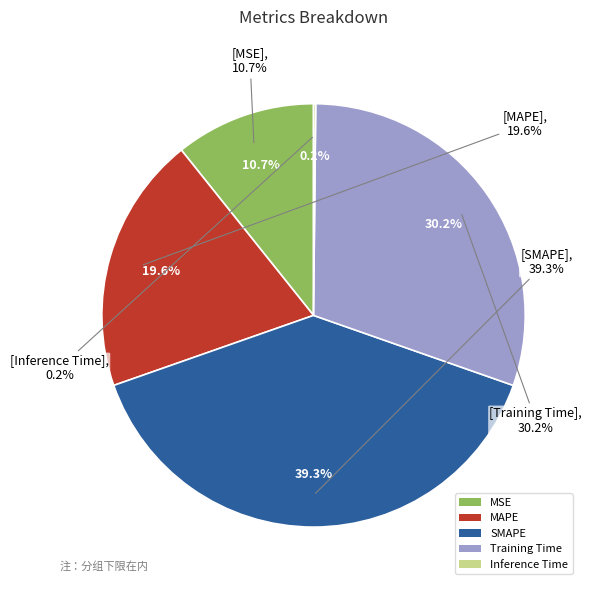

Count the number of slices in the pie.

5